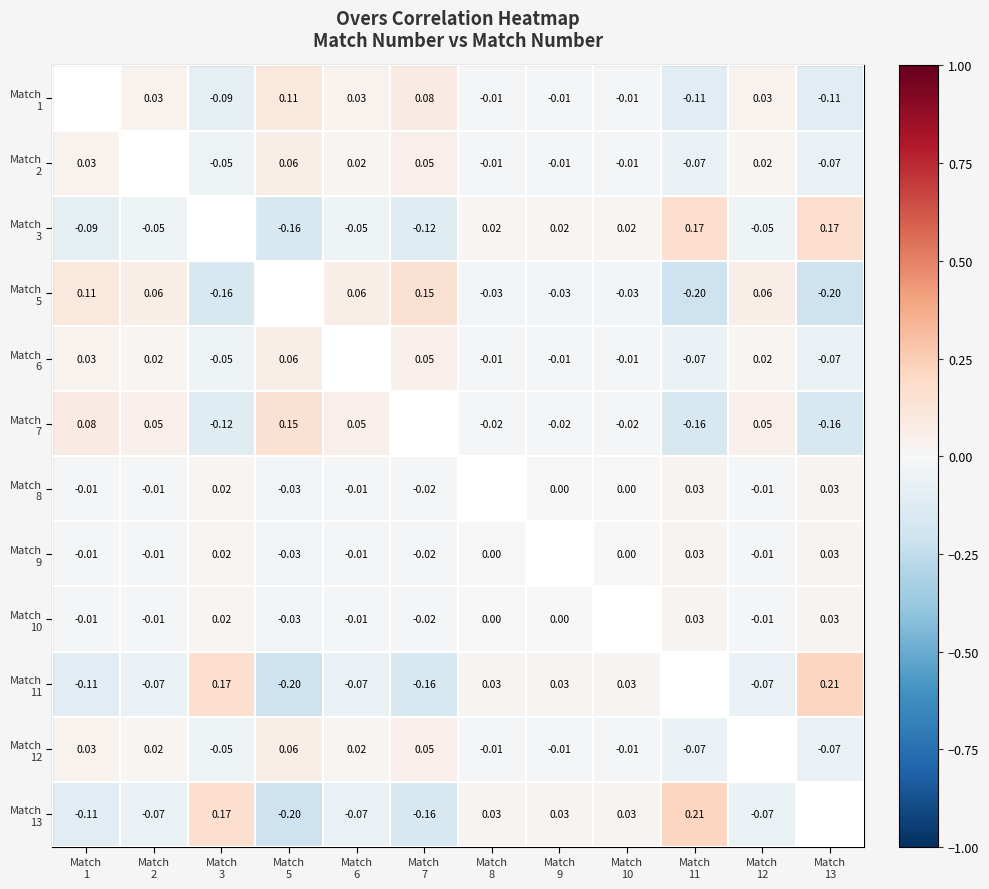

What is the difference between the second highest and minimum values in the Match 12 series?

0.1